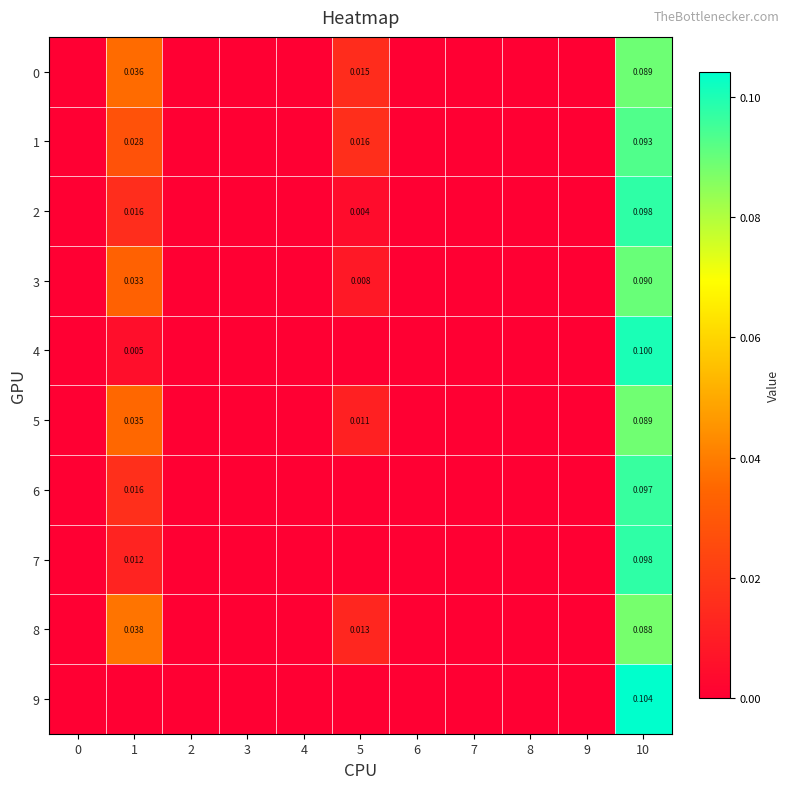

How many values in 3 are above zero?

3